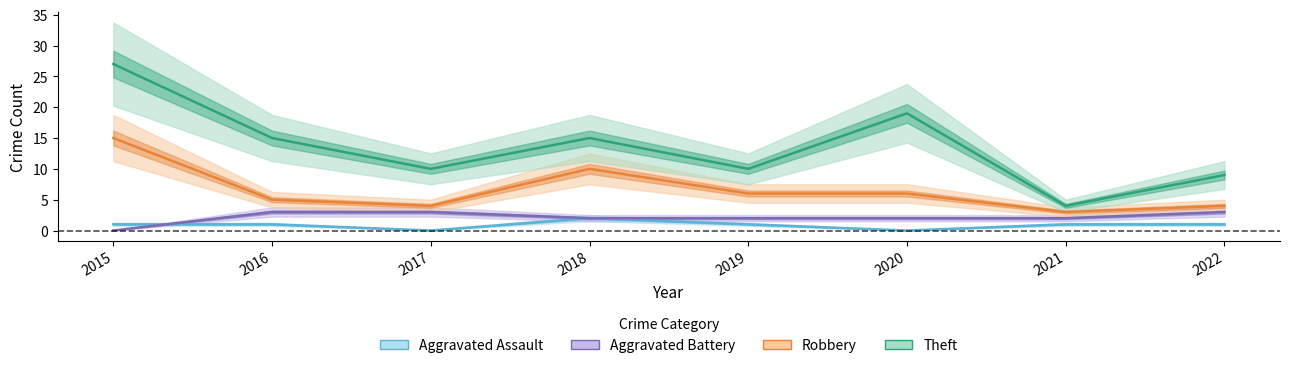

What is the difference between the second highest and second lowest values in the Aggravated Battery series?

1